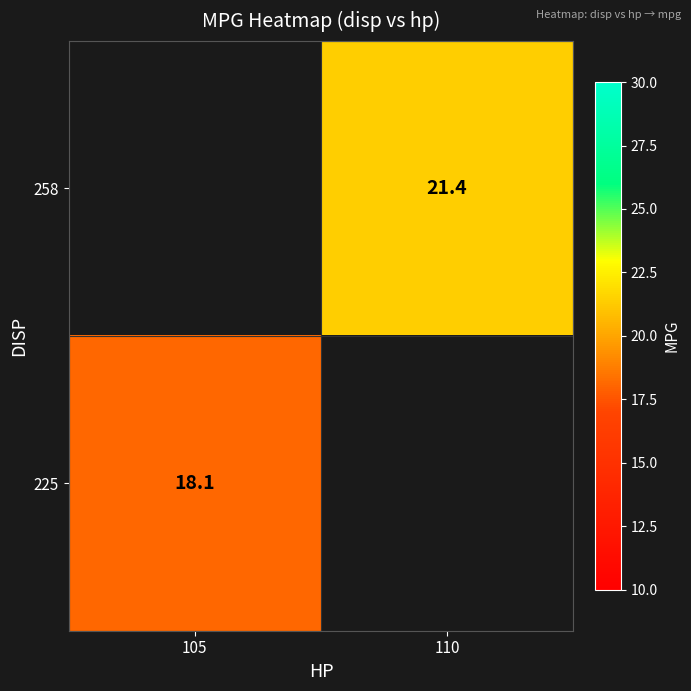

The value of 225 at 105 is 28.1. True or false?

False